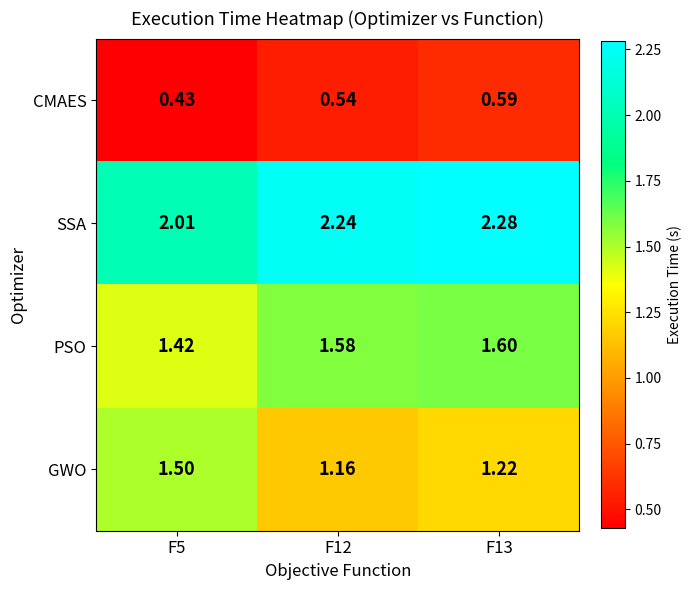

Which series changed the most between F5 and F12?

GWO